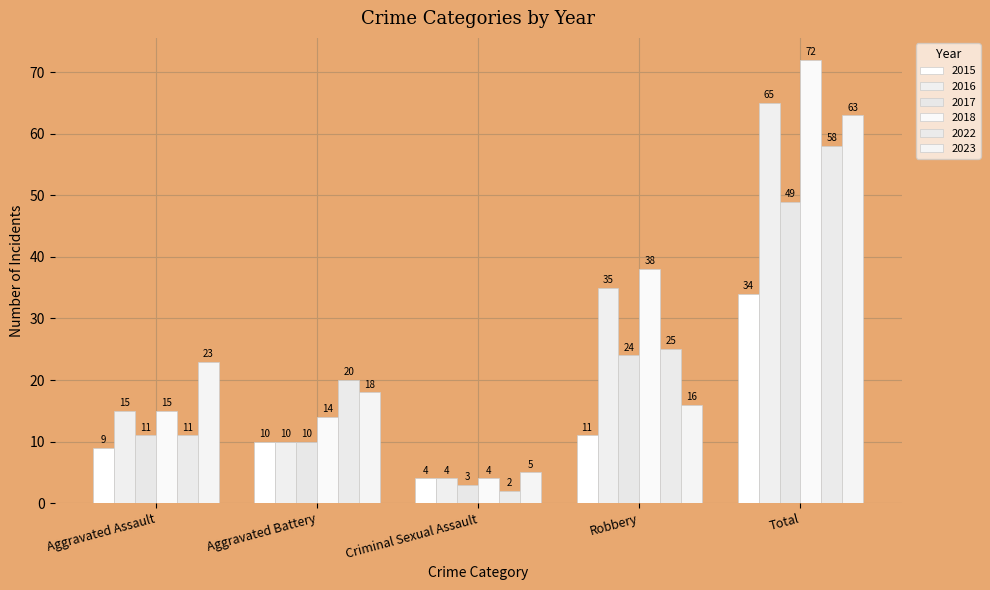

Which has a higher value, Criminal Sexual Assault or Robbery?

Robbery